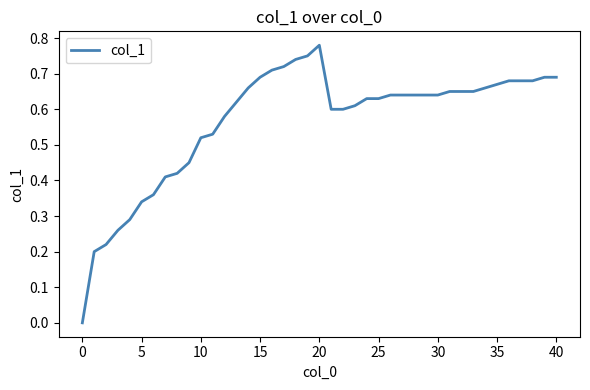

What is the average value?

0.6